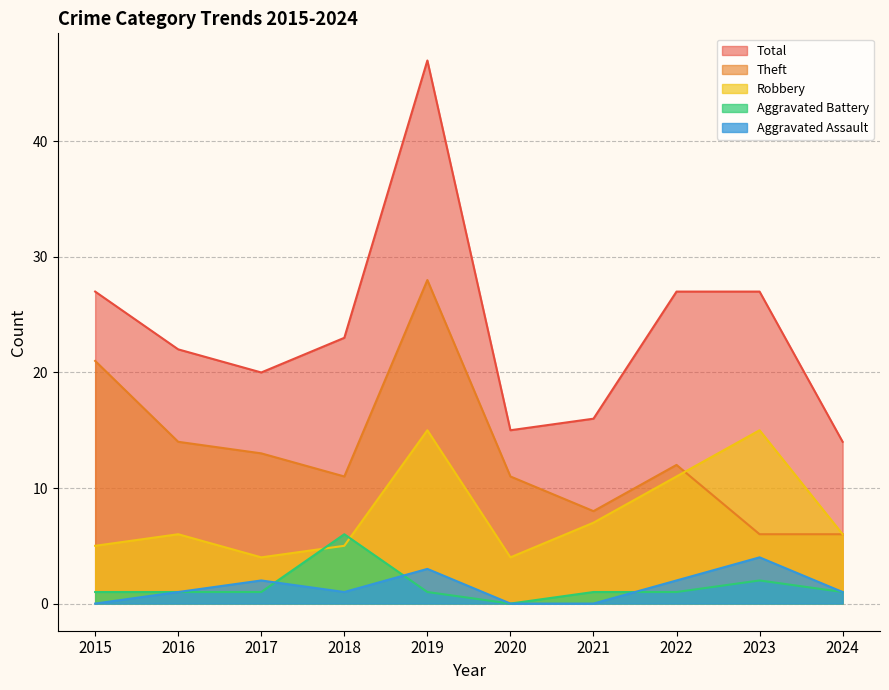

Read the Robbery value at 2016, to the nearest 10.

10